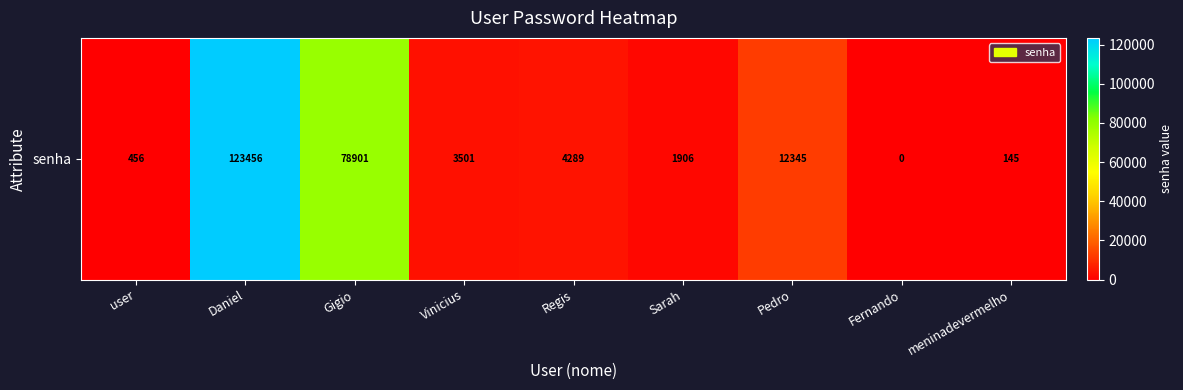

What is the average value?

25000